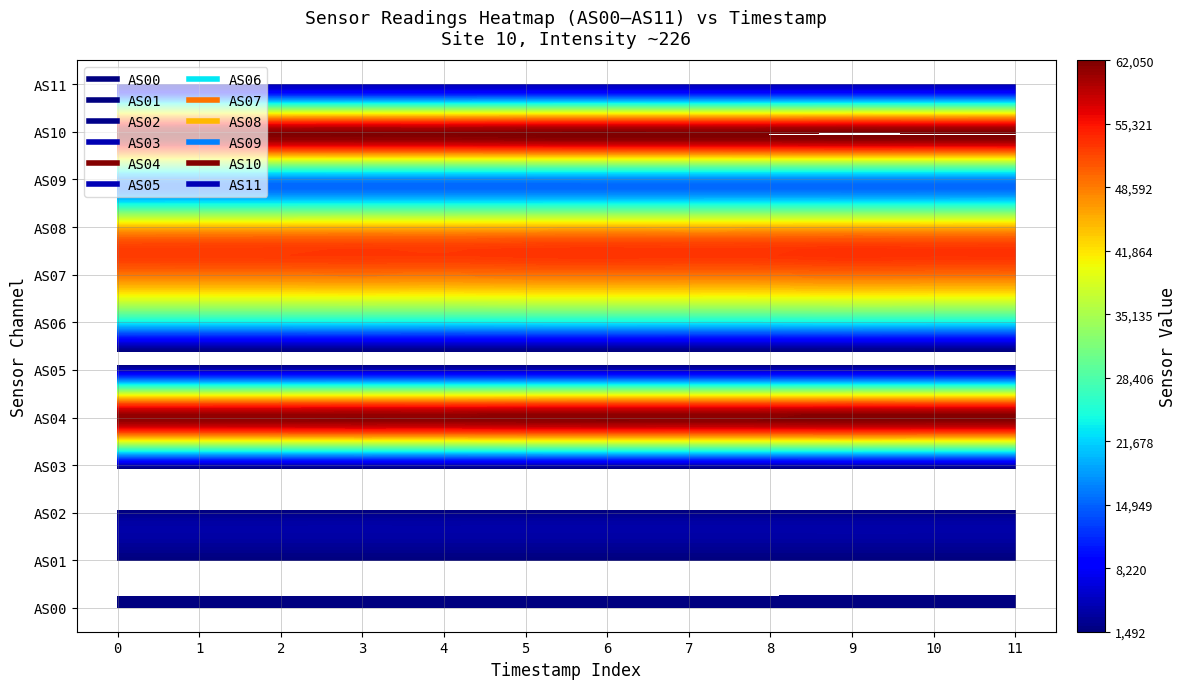

Is it true that AS05 equals 1550 at 1?

False